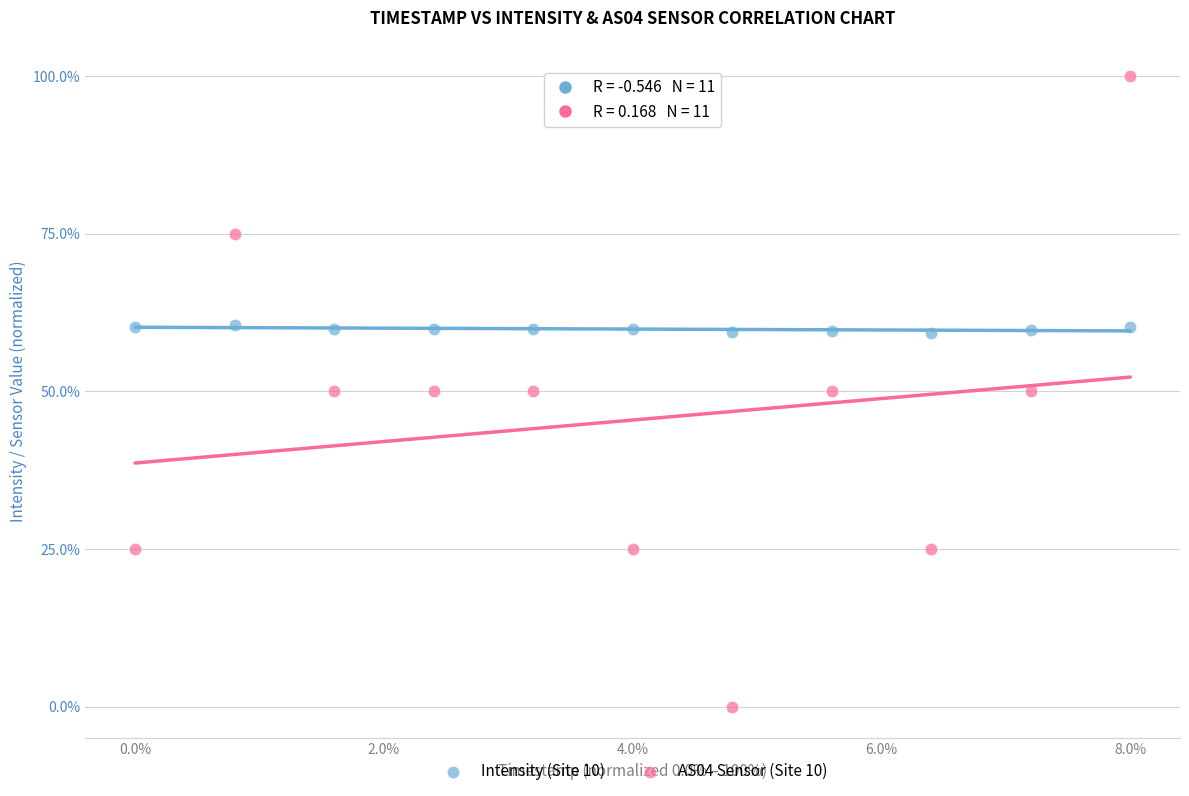

What are all the series names shown in the legend?

Intensity (Site 10), AS04 Sensor (Site 10)